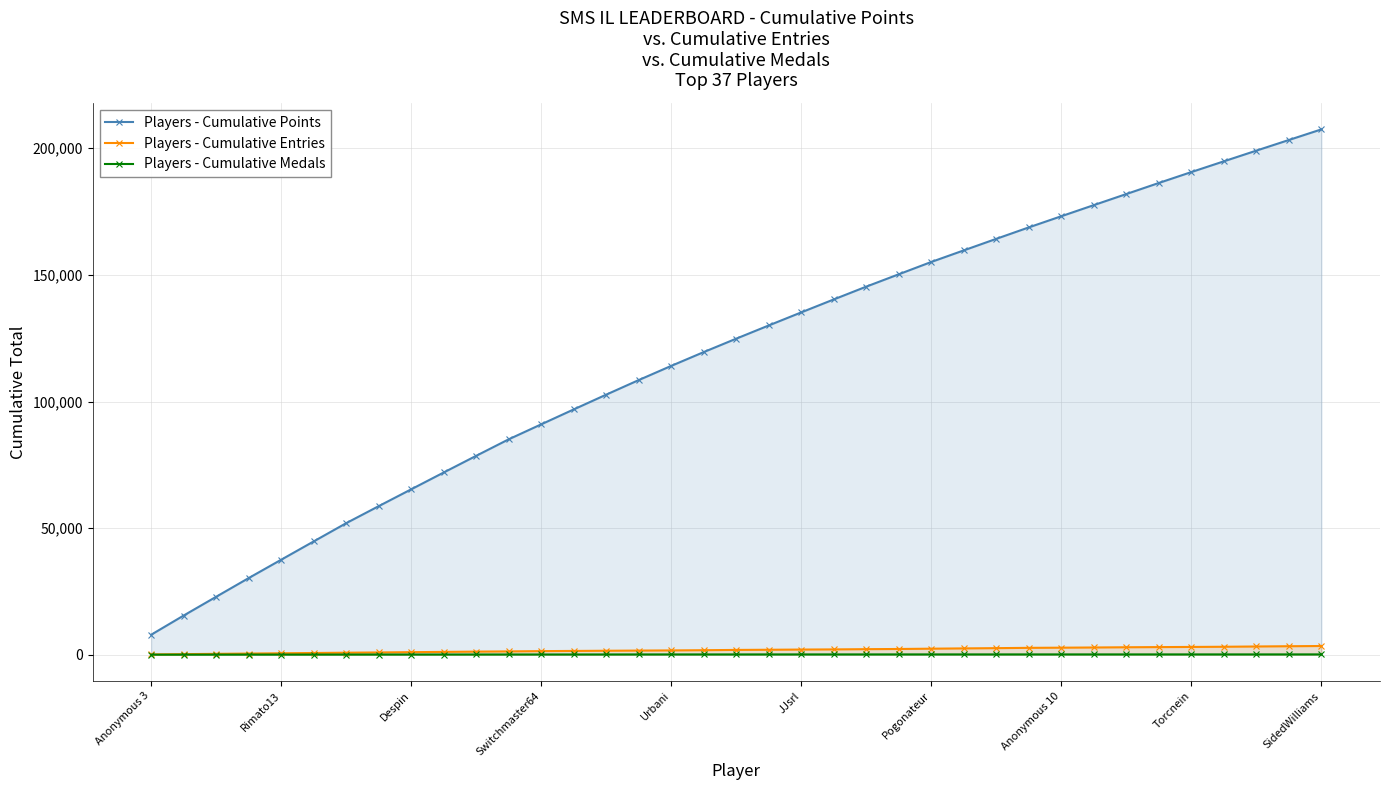

True or false: Players - Cumulative Medals and Players - Cumulative Points intersect in this chart.

False